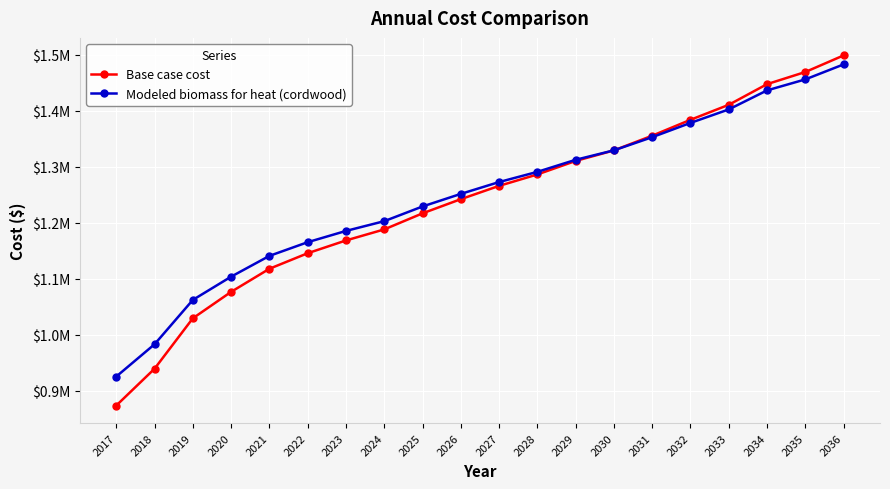

True or false: Base case cost has a value of 2550809.6 at 2034.

False